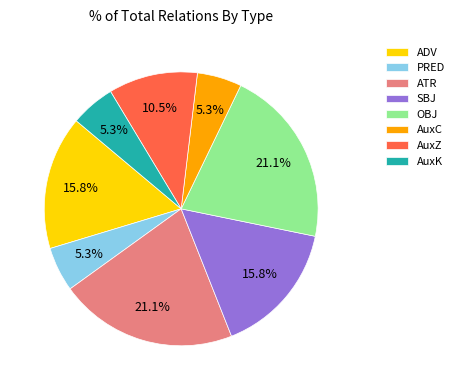

Count the number of slices in the pie.

8